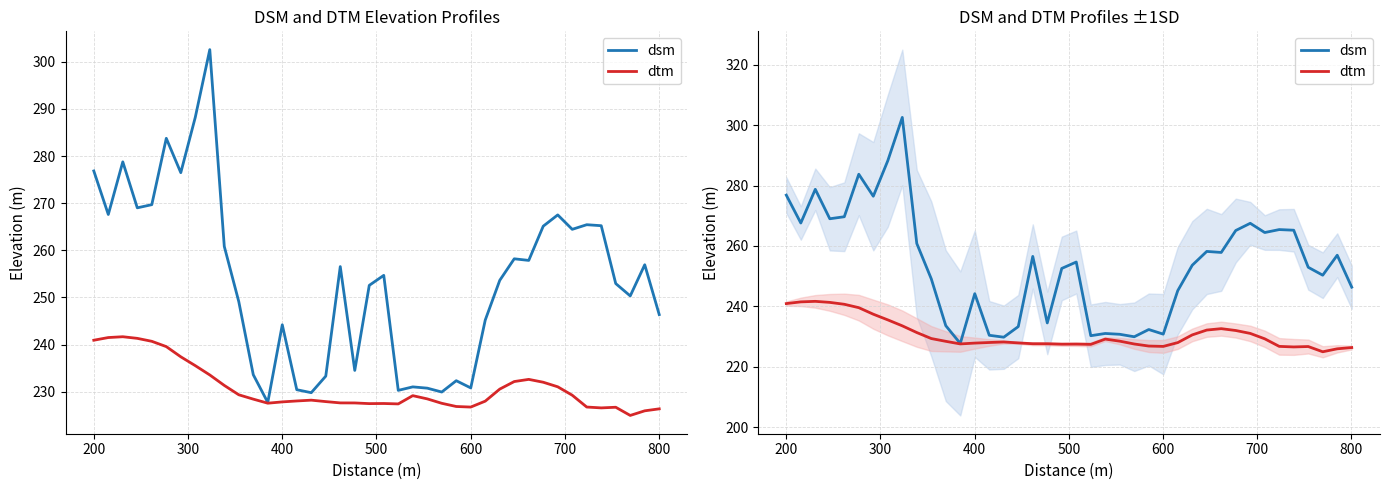

True or false: dtm and dsm intersect in this chart.

False